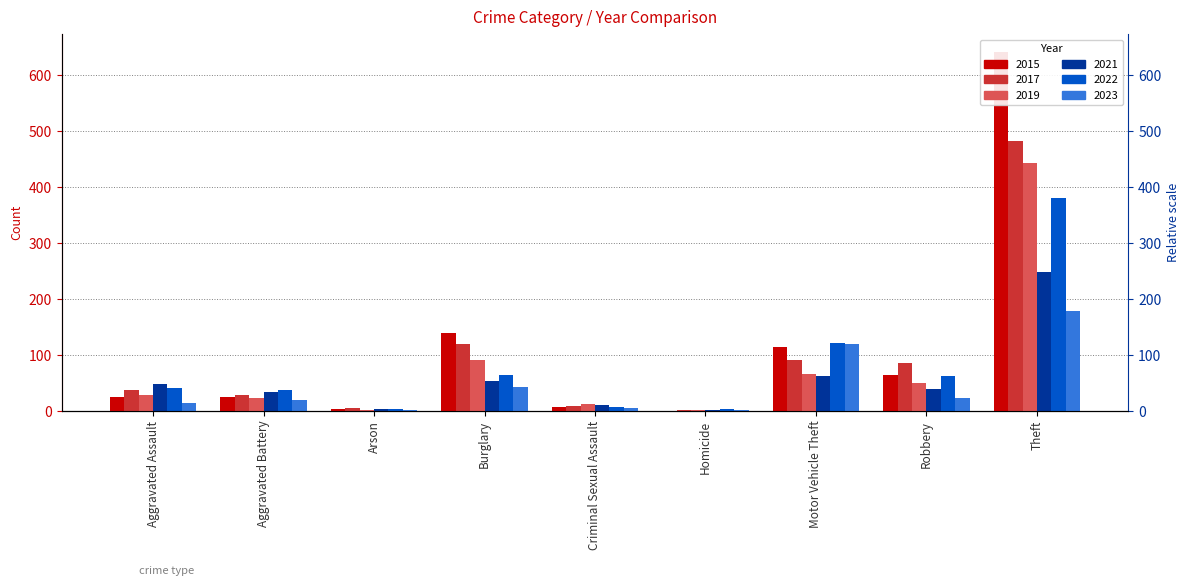

Which series has the largest total across all categories?

2015